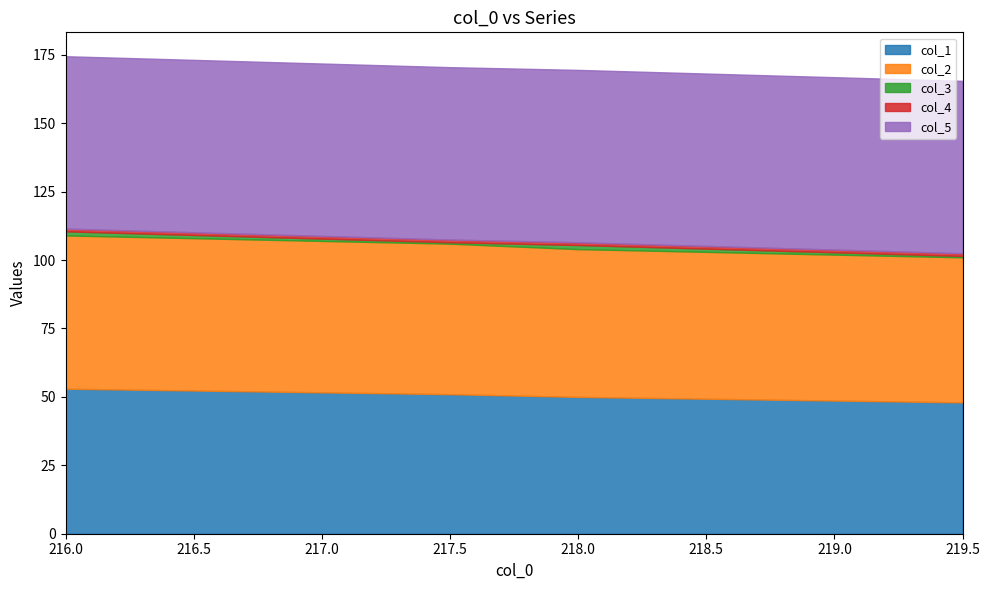

What is the highest value of the col_1 series?

53.0